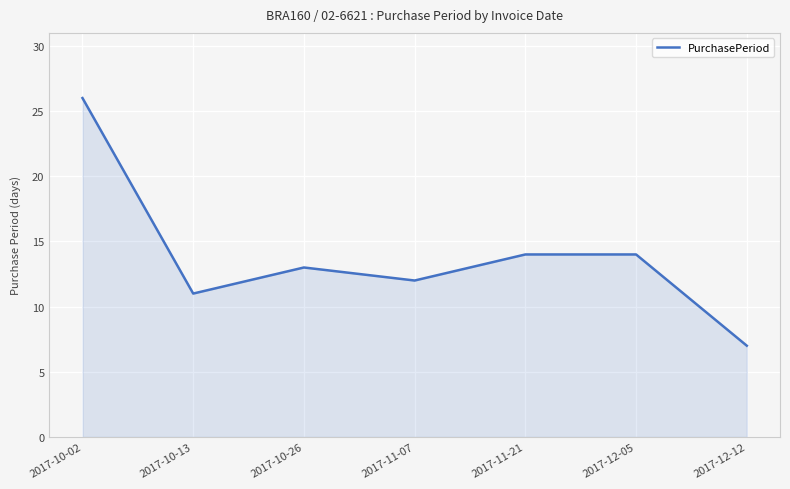

Which category has the lowest value across all series?

2017-12-12